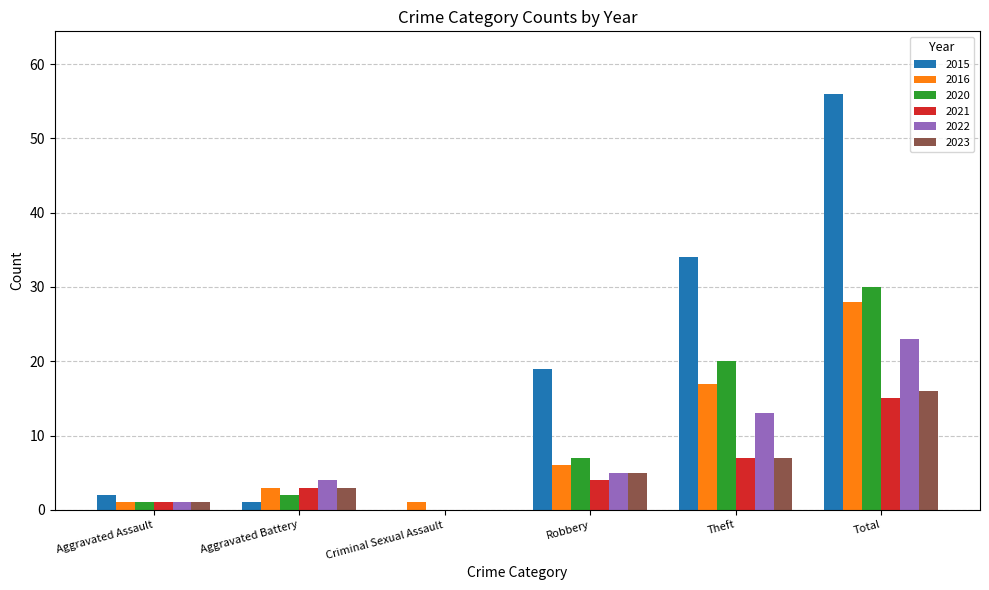

At which category is the sum across all series the highest?

Total